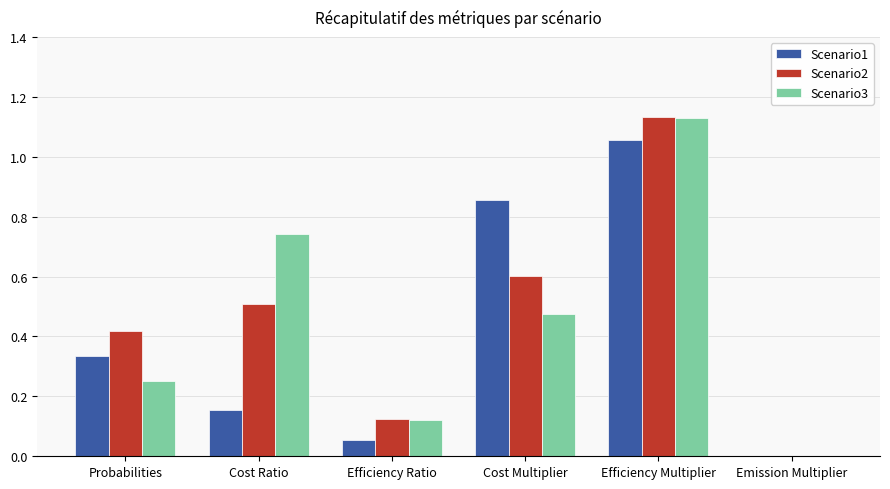

What are all the series names shown in the legend?

Scenario1, Scenario2, Scenario3